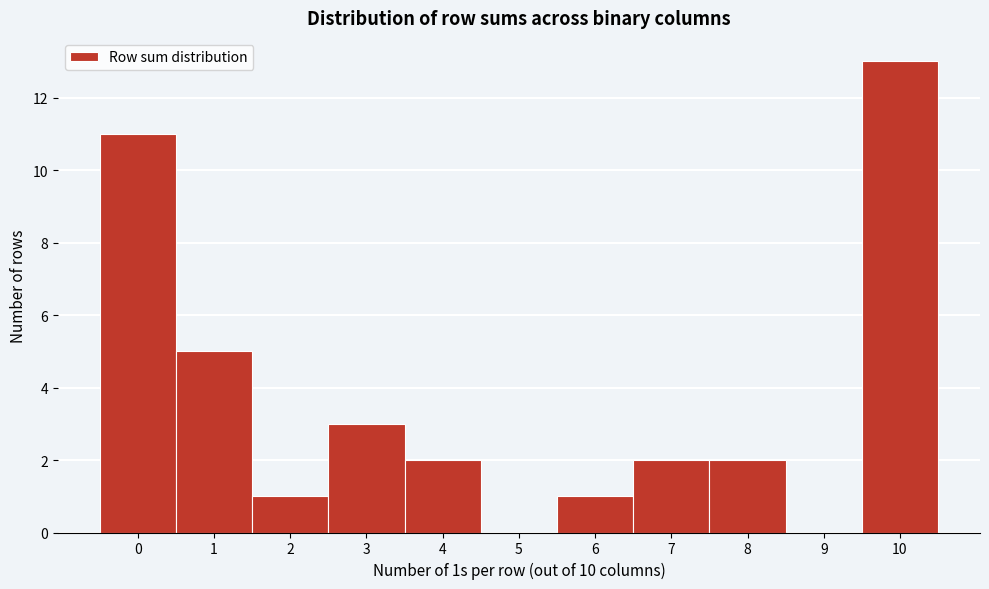

How tall is the bar that spans -0.5 to 0.5 on the x-axis? The values are not printed on the chart, so give them approximately, as read against the axis.

11